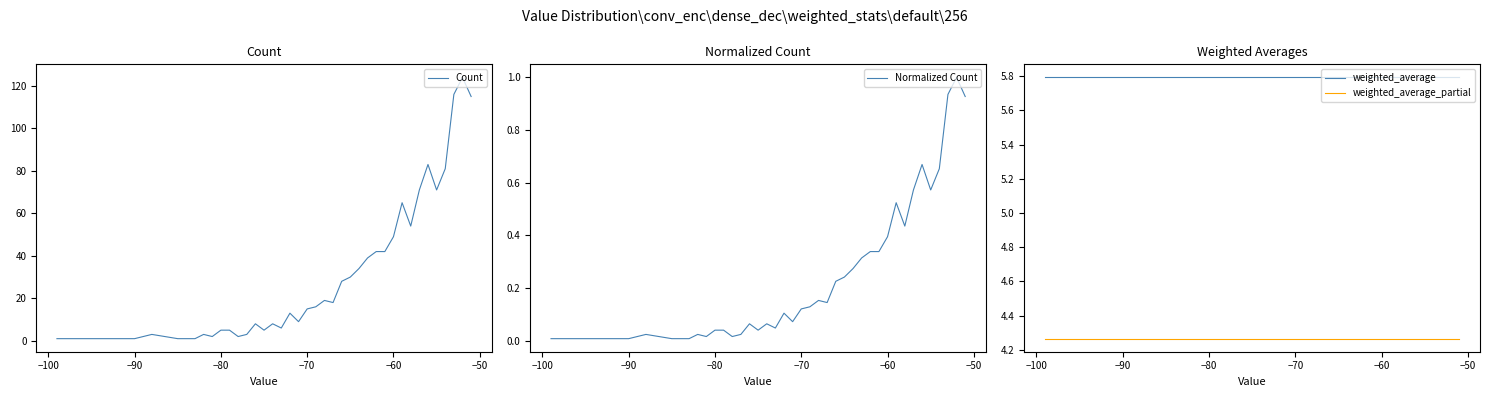

At how many categories does at least one series exceed 63?

8